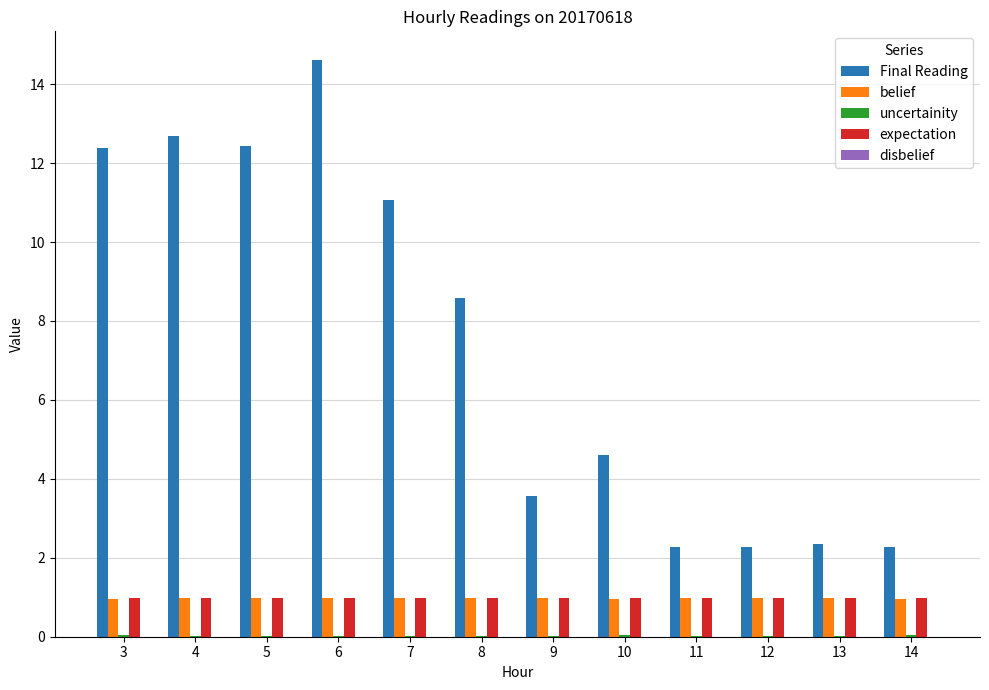

Which series changed the most between 8 and 10?

Final Reading